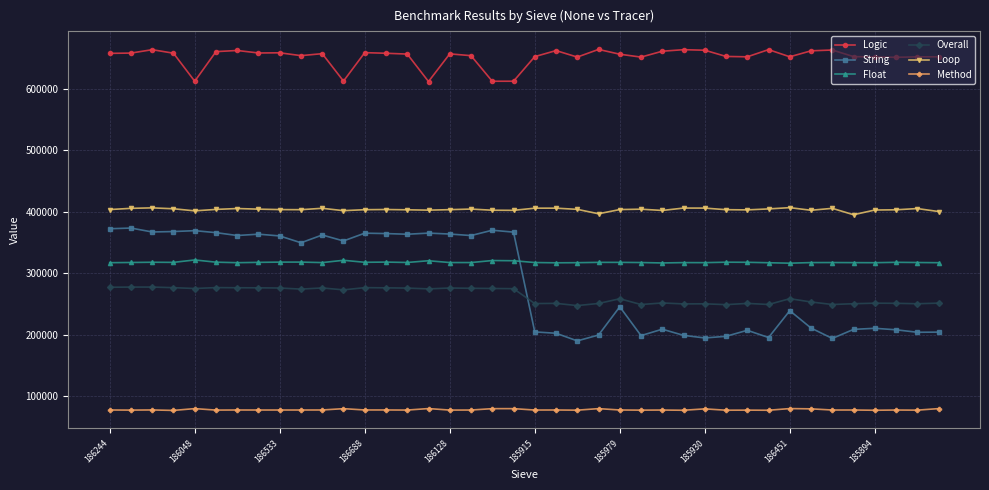

True or false: Float has more than 2 points higher than both neighbors.

True